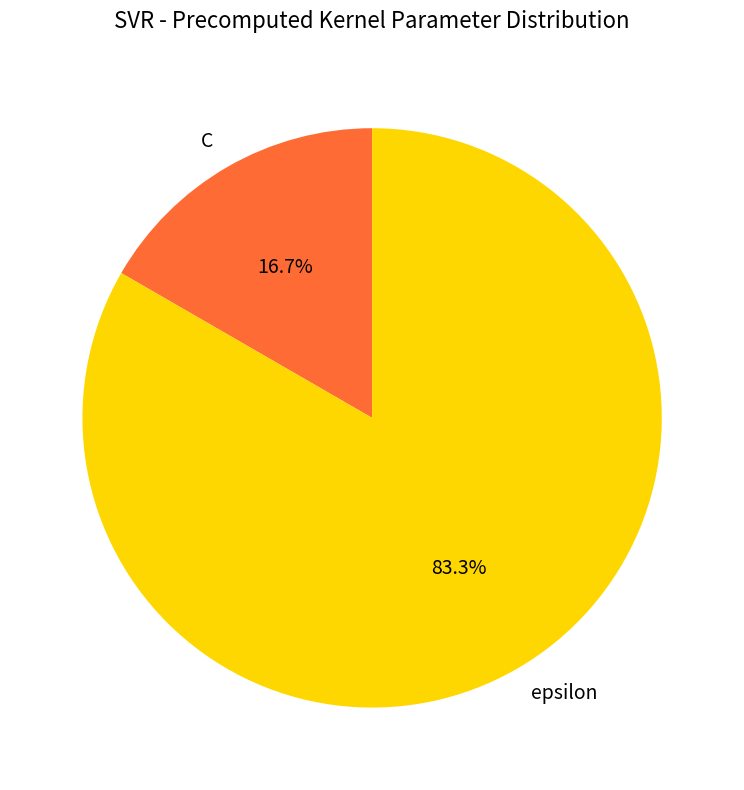

To the nearest percent, what is the combined percentage of epsilon and C?

100%